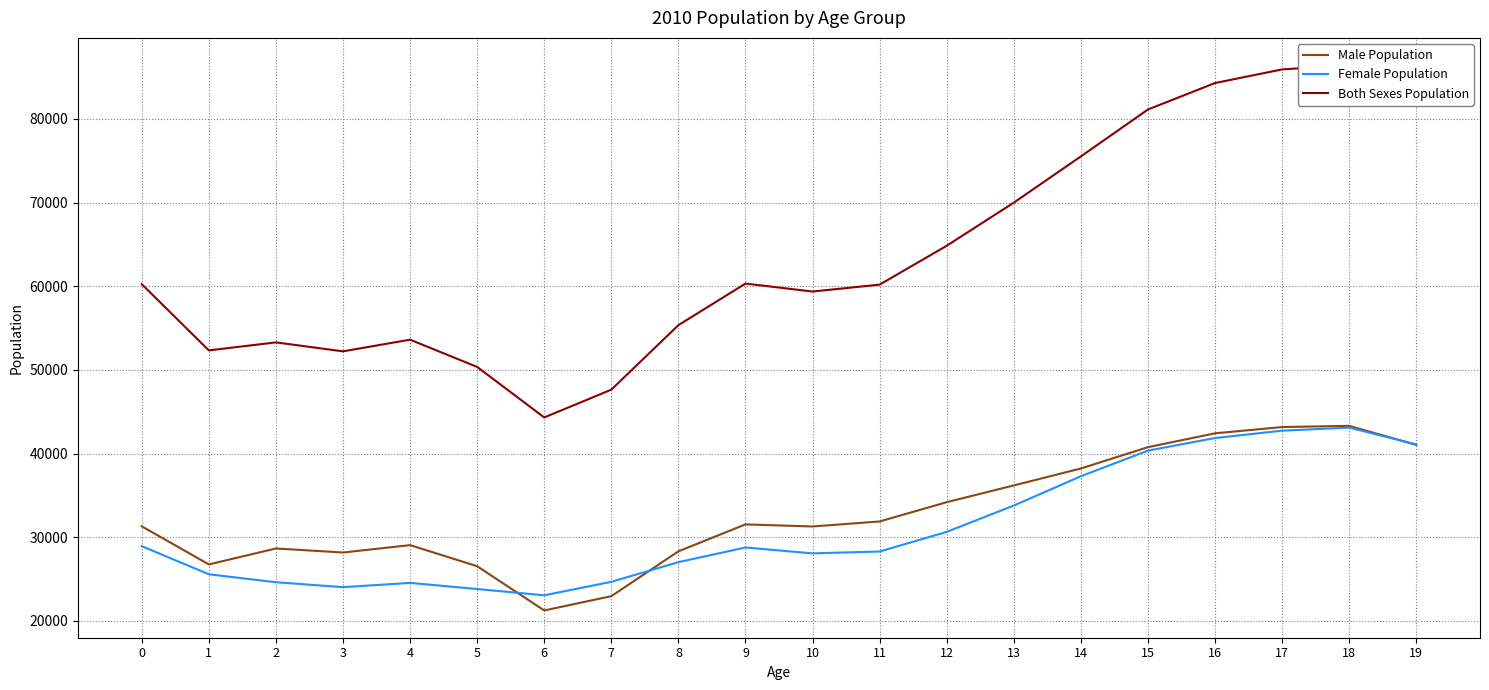

List the labels in order of Male Population value, largest first.

18, 17, 16, 19, 15, 14, 13, 12, 11, 9, 0, 10, 4, 2, 8, 3, 1, 5, 7, 6